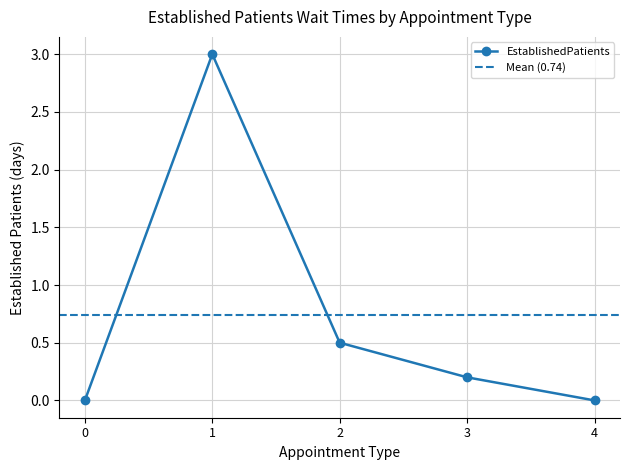

Is it true that EstablishedPatients equals 3.0 at 1?

True